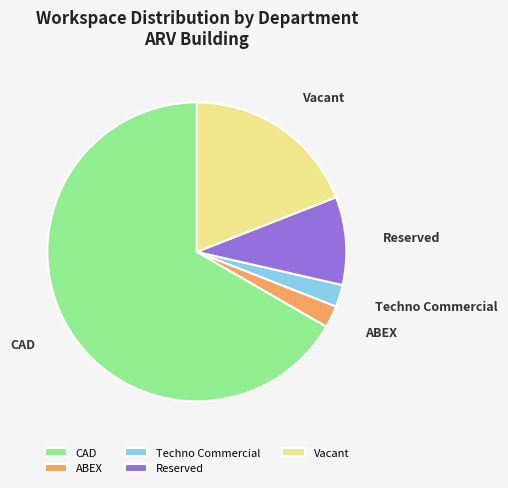

Which slice is the largest?

CAD